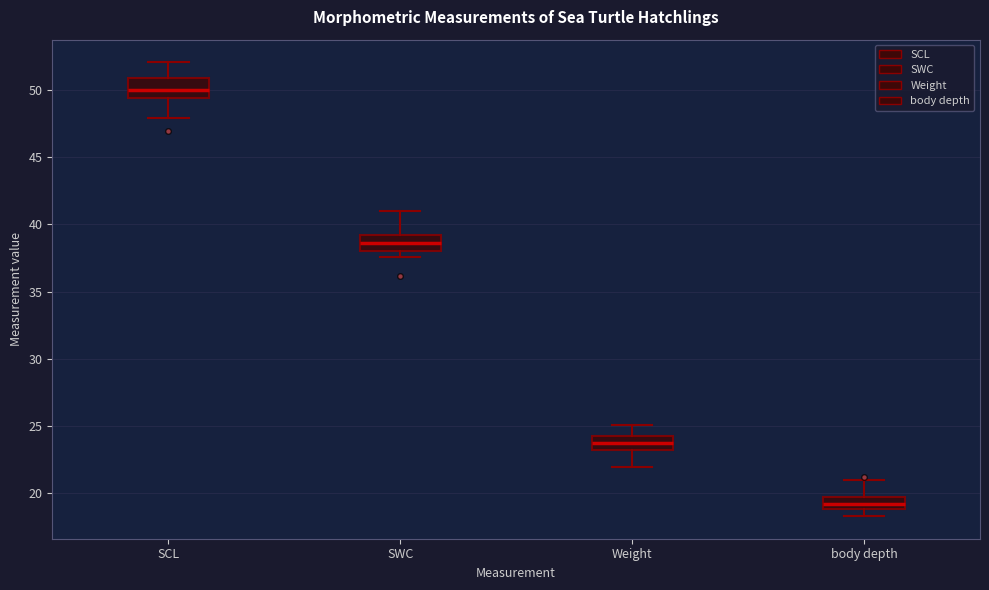

Reading left to right, transcribe this box plot: for each box, give where its median line is, the range the box spans, and where its two whiskers end, as read against the y-axis. The values are not printed on the chart, so give them approximately, as read against the axis.

SCL: median 50.0, box 49.5 to 51.0, whiskers 48.0 to 52.0
SWC: median 38.5, box 38.0 to 39.0, whiskers 37.5 to 41.0
Weight: median 24.0, box 23.5 to 24.5, whiskers 22.0 to 25.0
body depth: median 19.5 (inside the box), box 19.0 to 19.5, whiskers 18.5 to 21.0